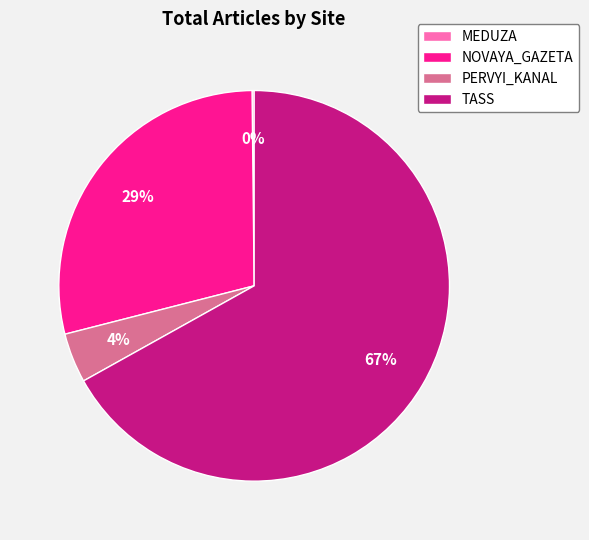

To the nearest percent, what is the combined percentage of TASS and PERVYI_KANAL?

71%